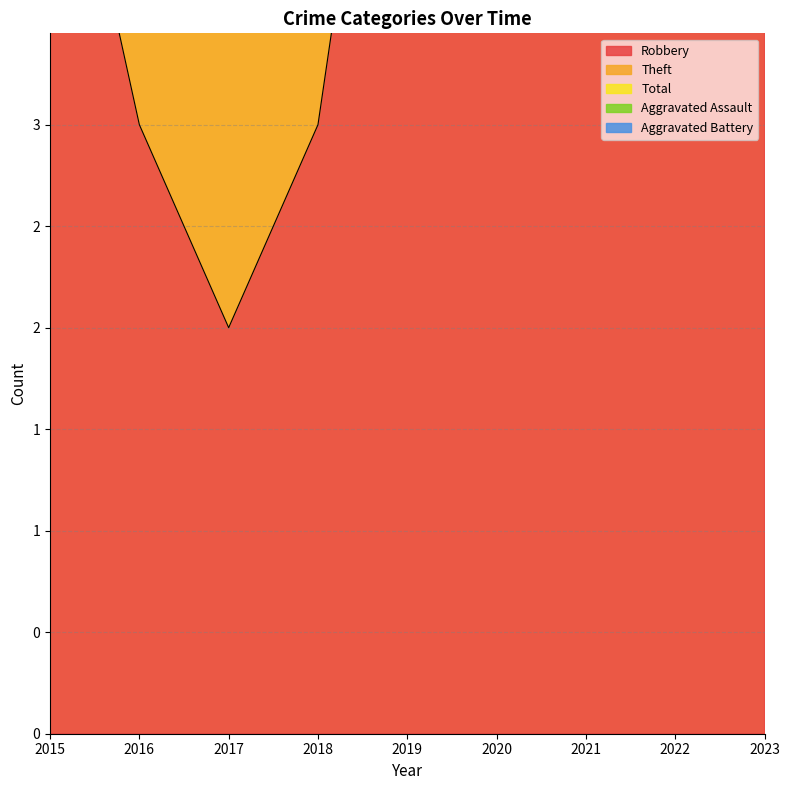

Which series has the largest range (max minus min)?

Total